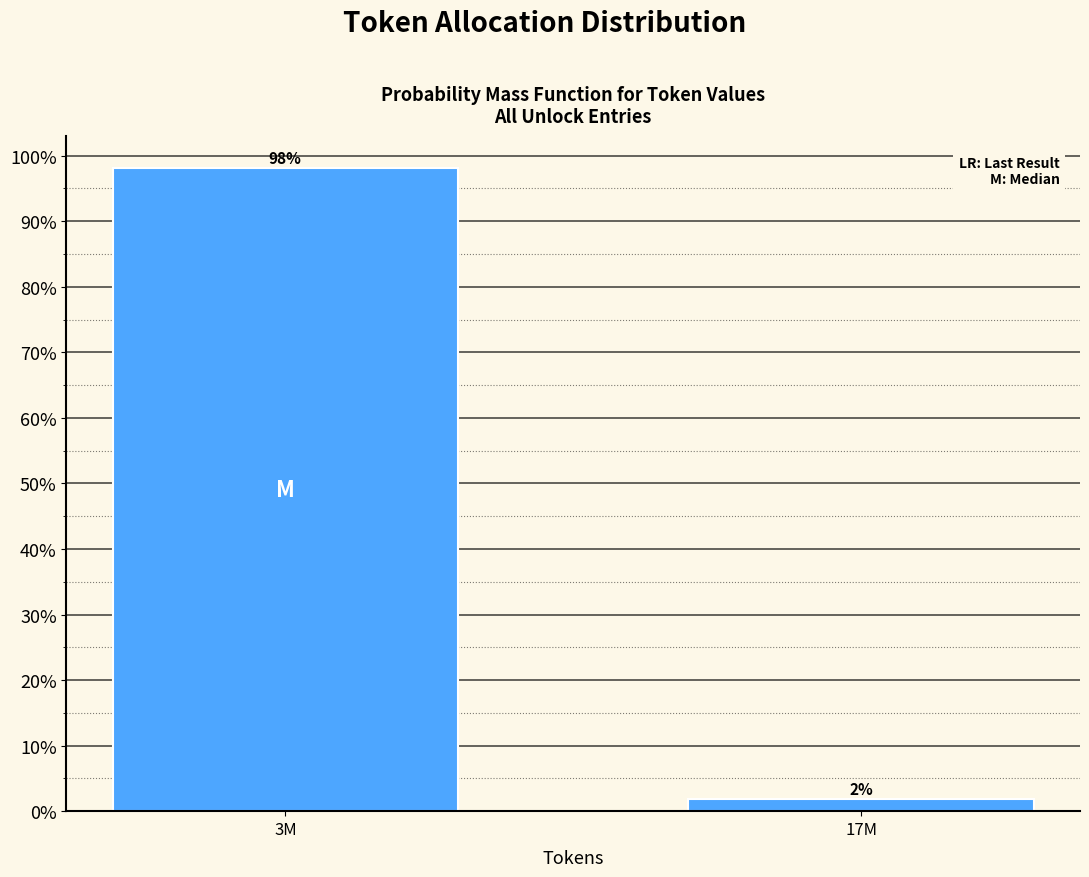

True or false: the data shows 98.1 at 3M.

True